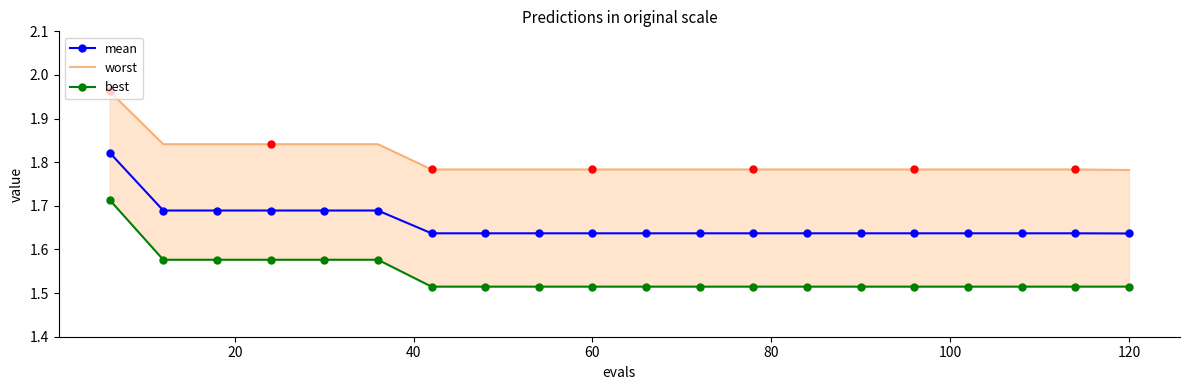

True or false: worst and best intersect in this chart.

False